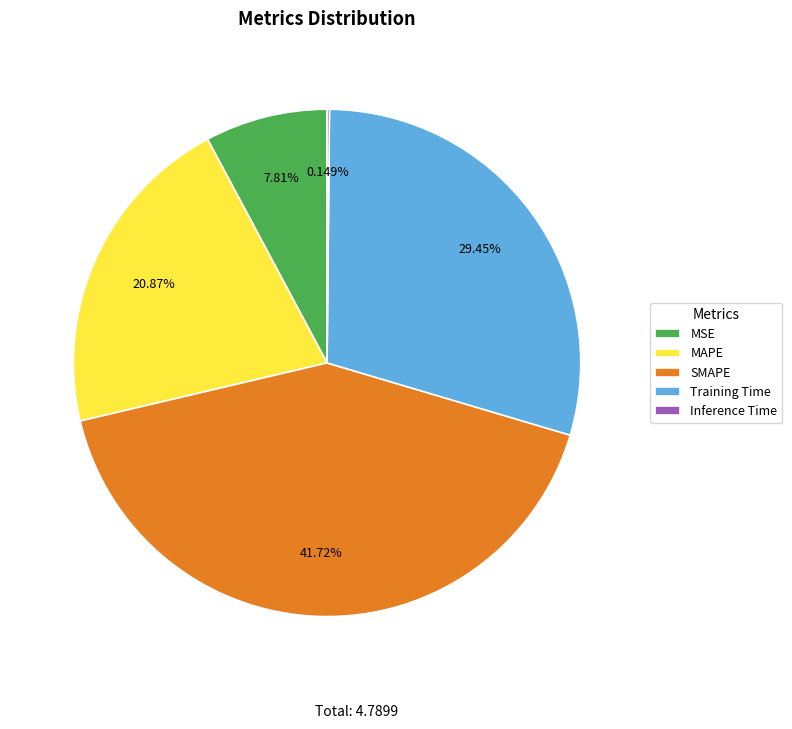

Does any single category account for the majority?

No